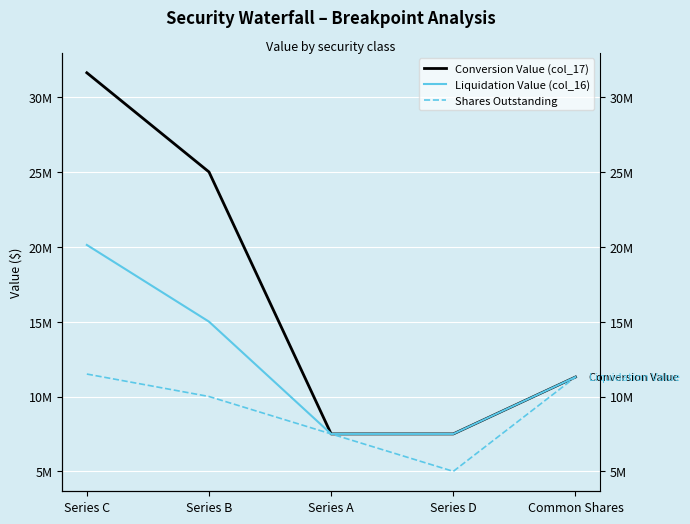

What are all the series names shown in the legend?

Conversion Value (col_17), Liquidation Value (col_16), Shares Outstanding